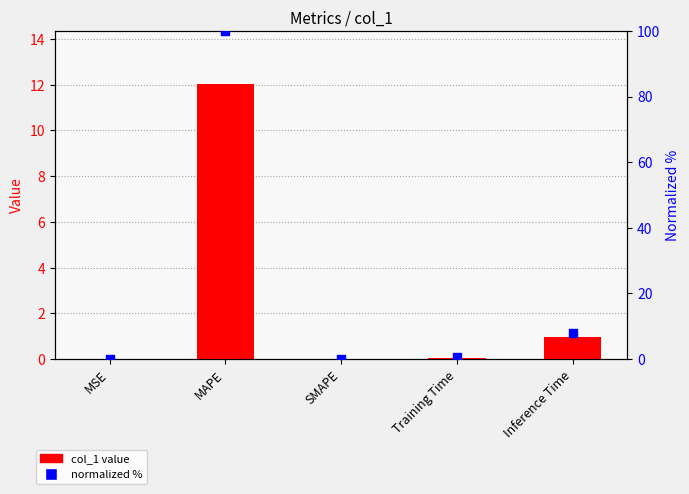

At how many categories does at least one series exceed 34?

1